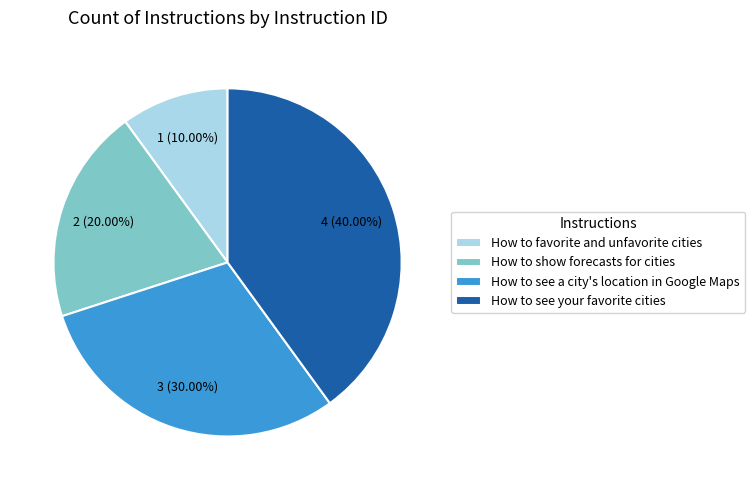

To the nearest percent, what percentage of the pie is How to see a city's location in Google Maps?

30%